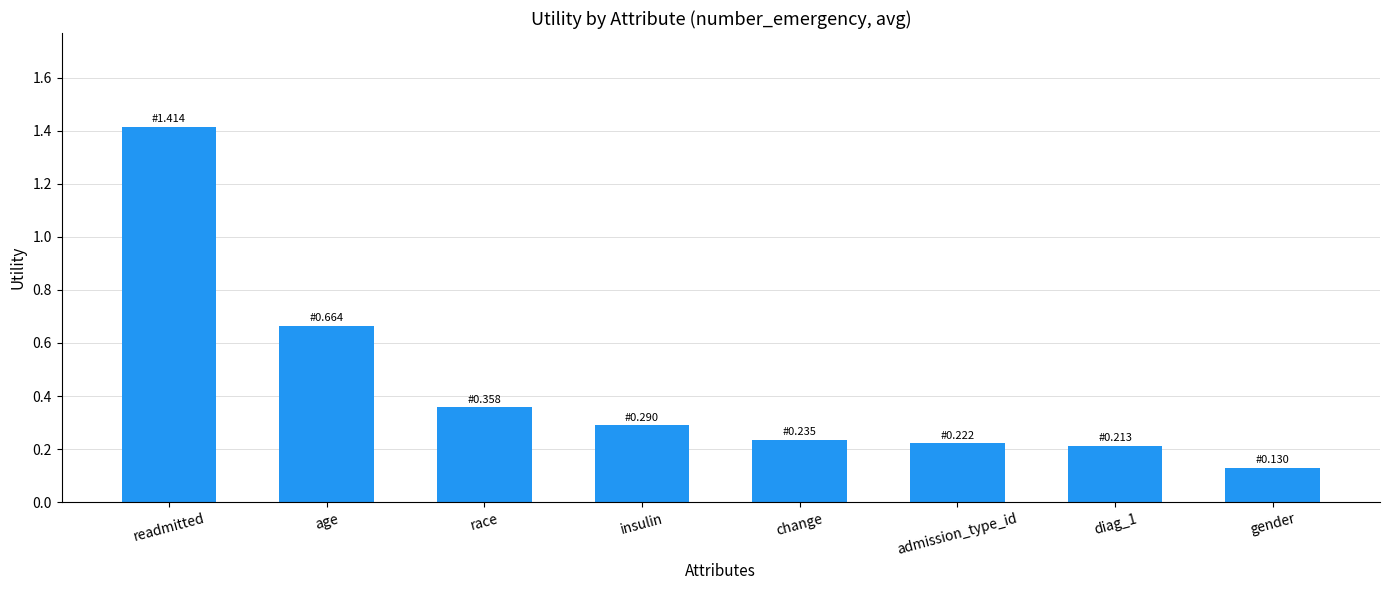

What is the difference between the second highest and second lowest values?

0.5